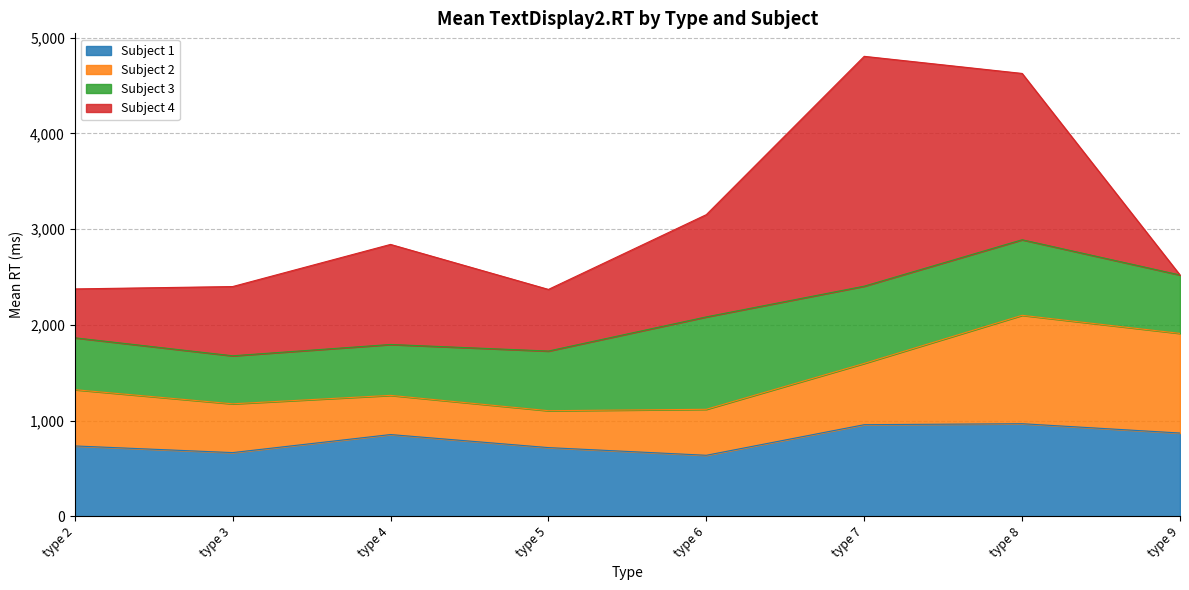

True or false: Subject 3 has a value of 965.4 at type 6.

True